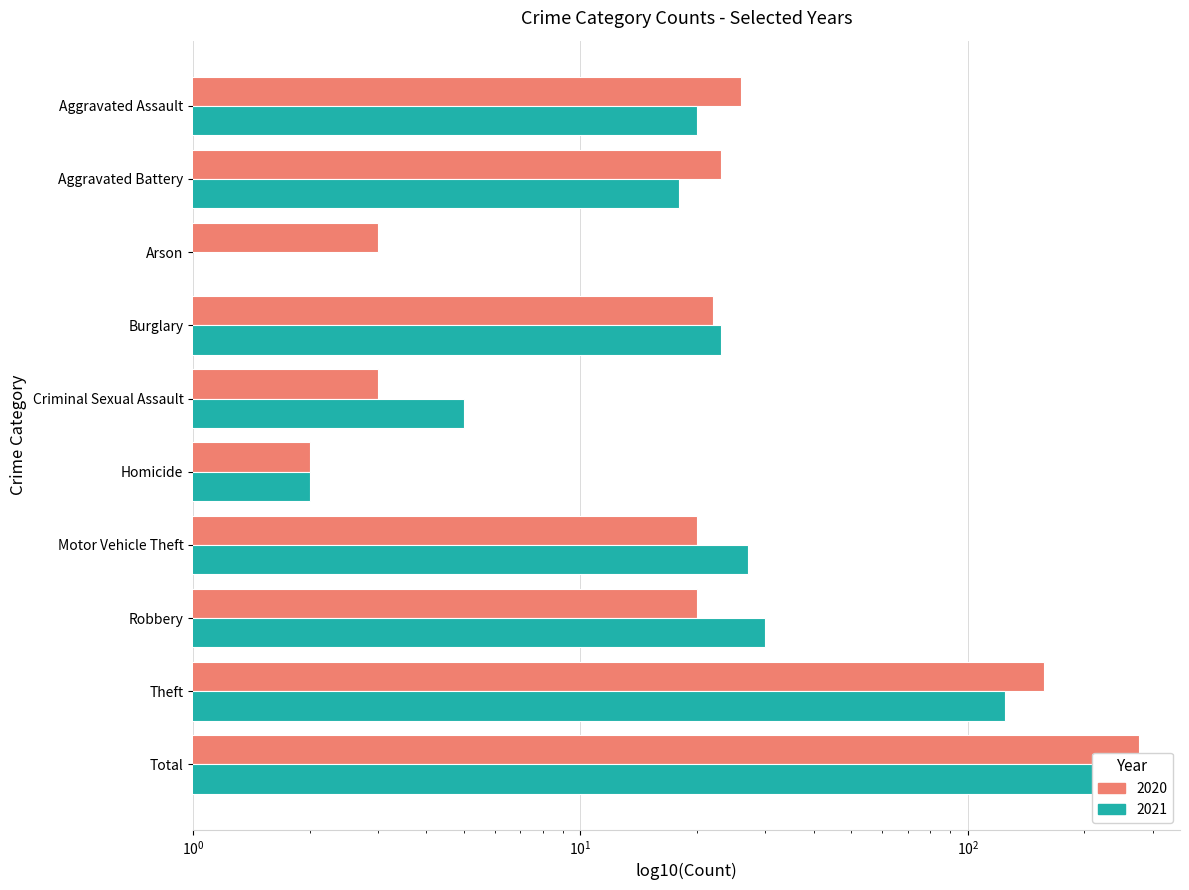

Which series has the largest total across all categories?

2020